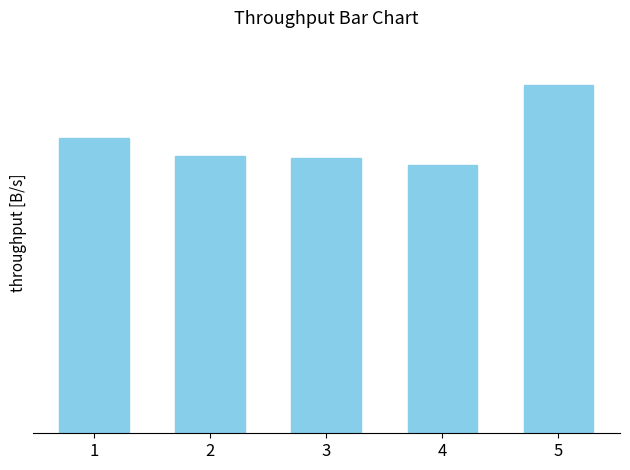

Are the bars grouped side by side (vs. stacked)?

No